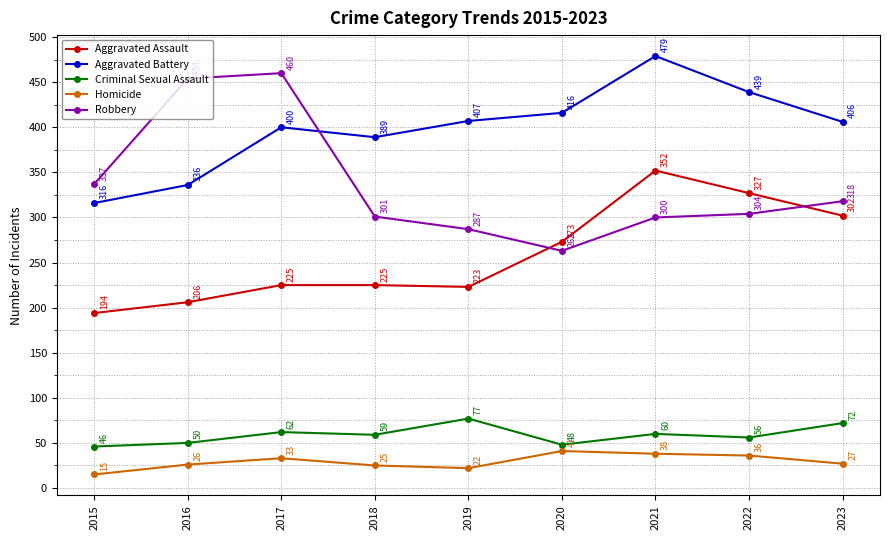

At which label is Aggravated Assault closest to 273?

2020